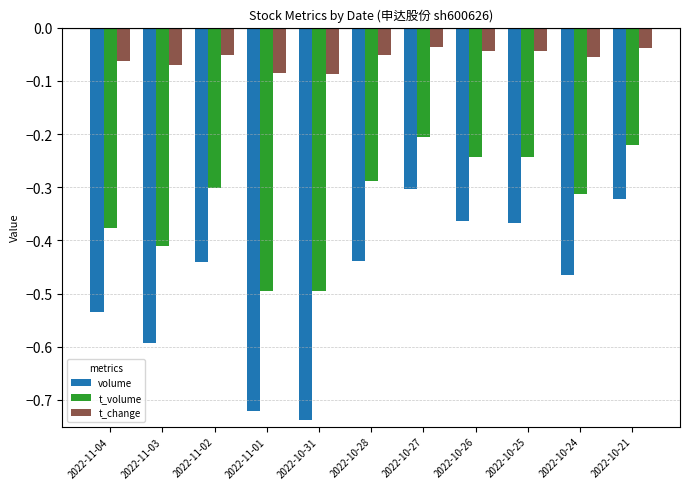

Between 2022-10-25 and 2022-10-24, which series saw the biggest shift?

volume